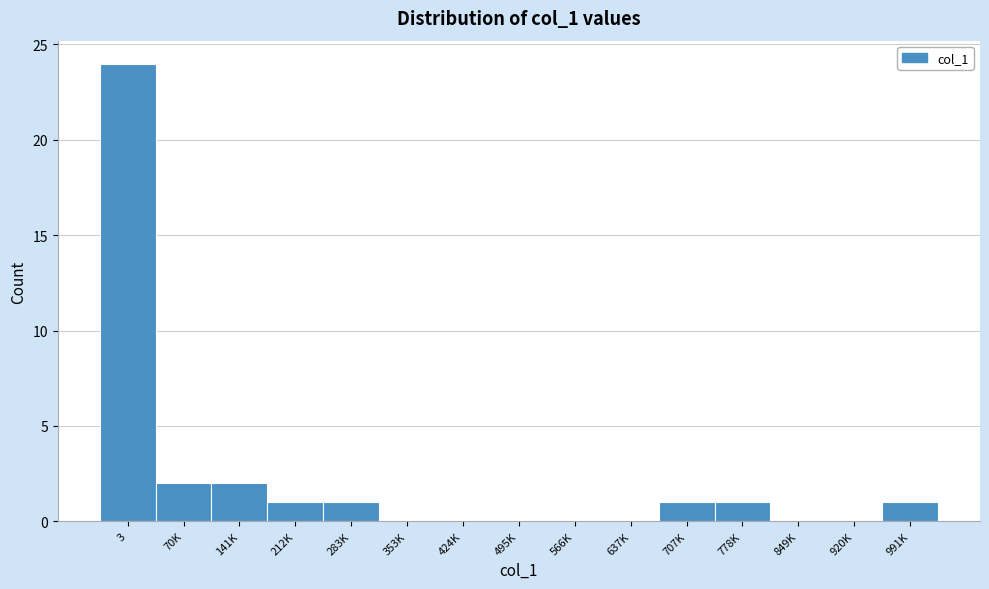

Reading left to right, what are all the values shown in this chart?

3=24	70K=2	141K=2	212K=1	283K=1	353K=0	424K=0	495K=0	566K=0	637K=0	707K=1	778K=1	849K=0	920K=0	991K=1